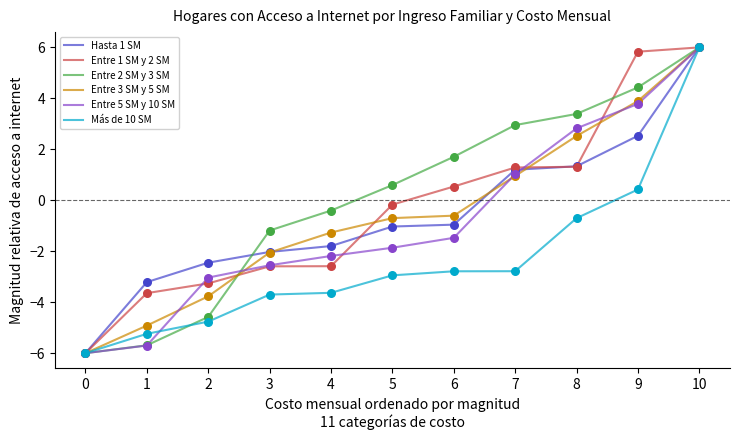

What is the total value across all series at 4?

-11.9